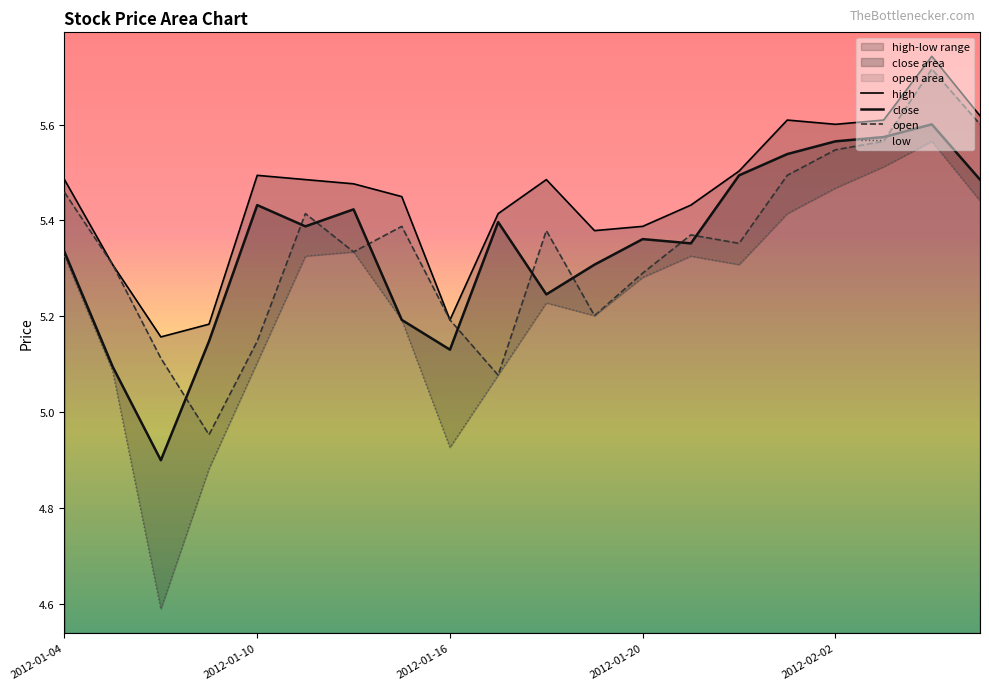

The value of open at 6 is 5.3. True or false?

True